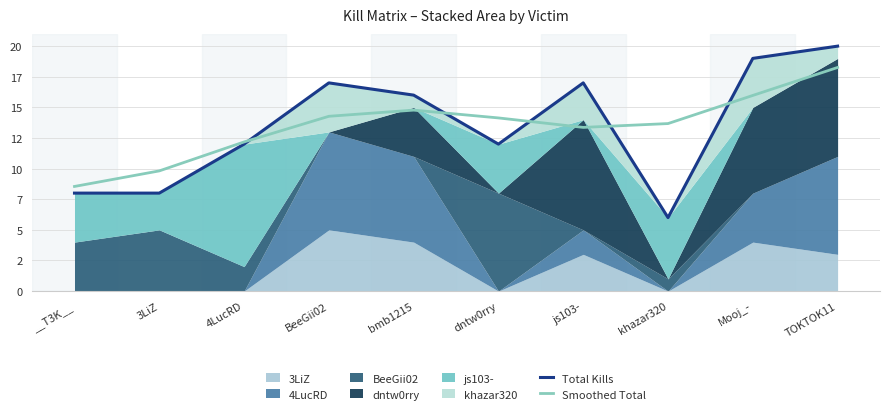

What is the difference between the Total Kills values at __T3K__ and khazar320?

2.0